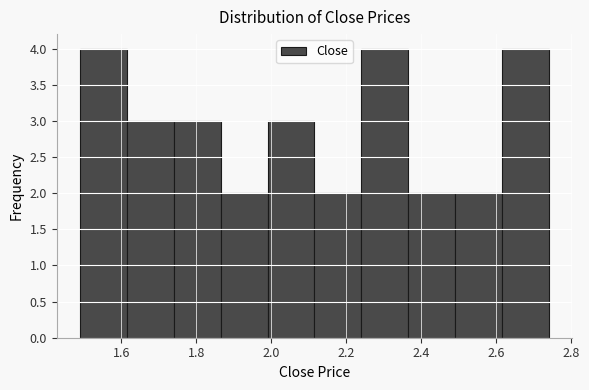

Reading left to right, list every bar in this chart as the range it spans on the x-axis followed by its height. Neither the bar edges nor the heights are printed on the chart, so give them approximately, as read against the axes.

1.490 to 1.615: 4
1.615 to 1.740: 3
1.740 to 1.865: 3
1.865 to 1.990: 2
1.990 to 2.115: 3
2.115 to 2.240: 2
2.240 to 2.365: 4
2.365 to 2.490: 2
2.490 to 2.615: 2
2.615 to 2.740: 4